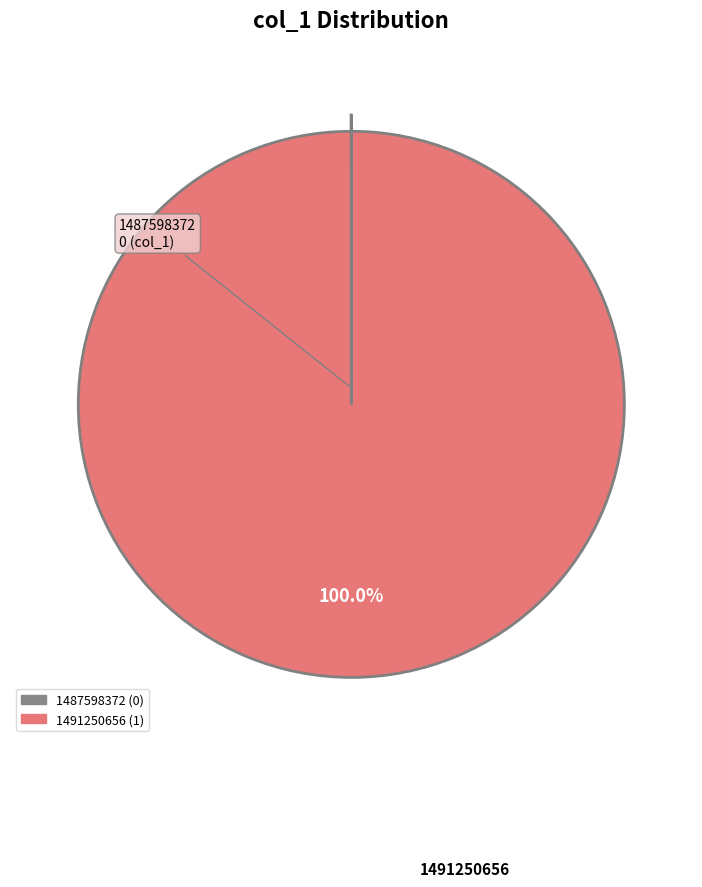

Does 1491250656 account for over 50% of the chart?

Yes